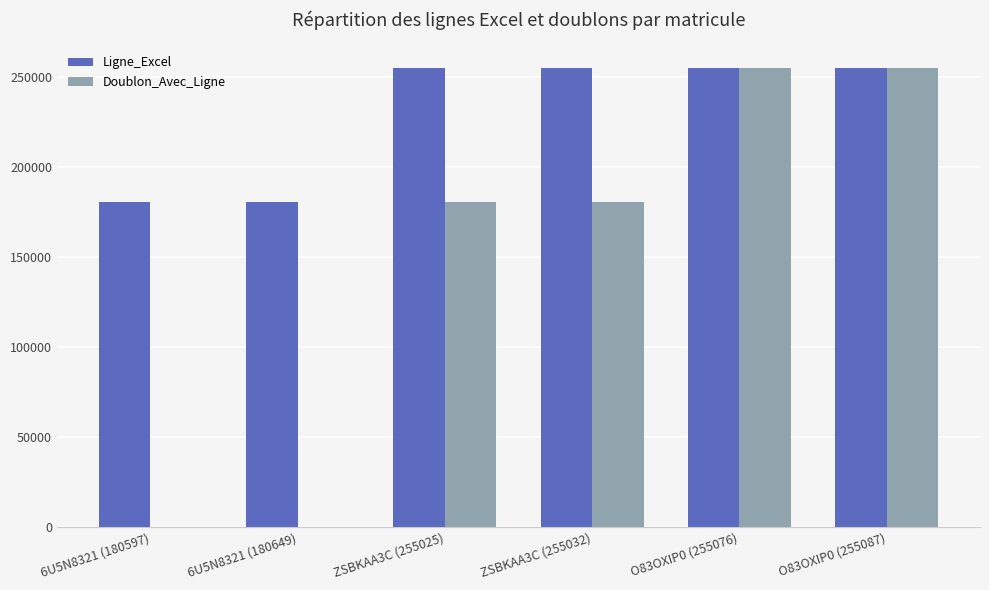

Which series has the largest total across all categories?

Ligne_Excel